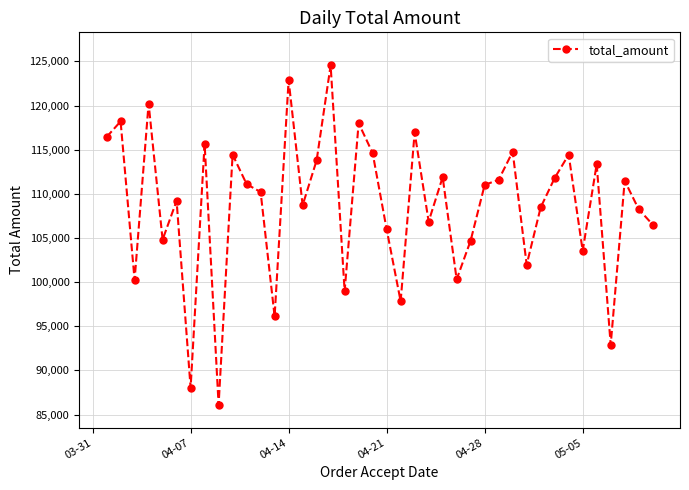

What is the value of the 29th point from the left?

111592